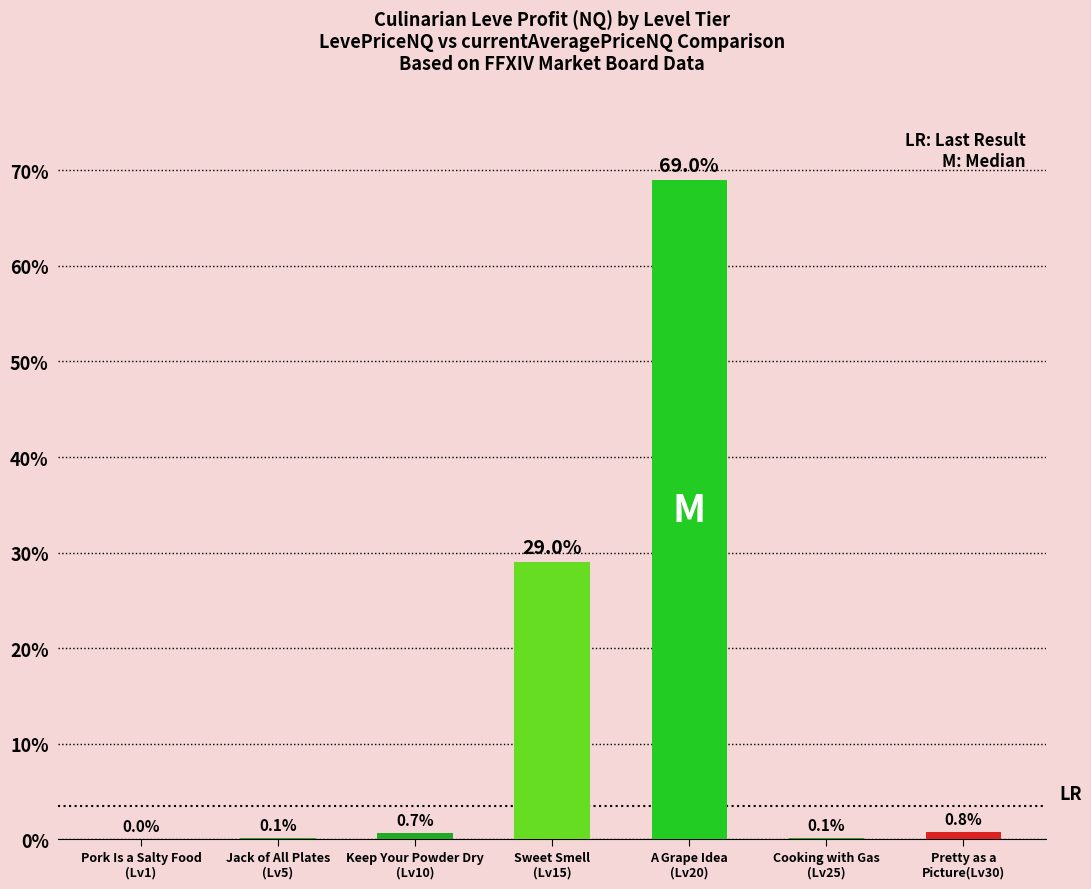

What is the sum of the values at Sweet Smell
(Lv15) and Pretty as a
Picture(Lv30)?

29.8